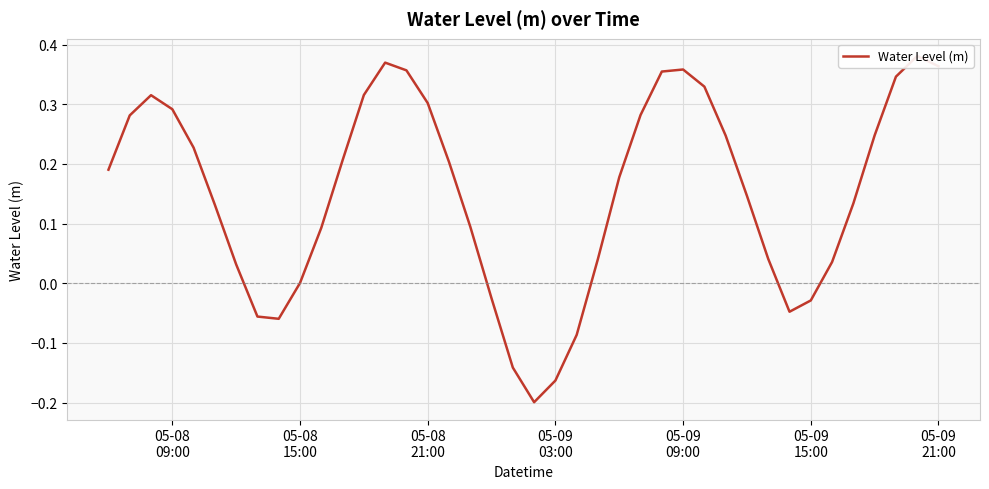

How many data points does each series have?

40